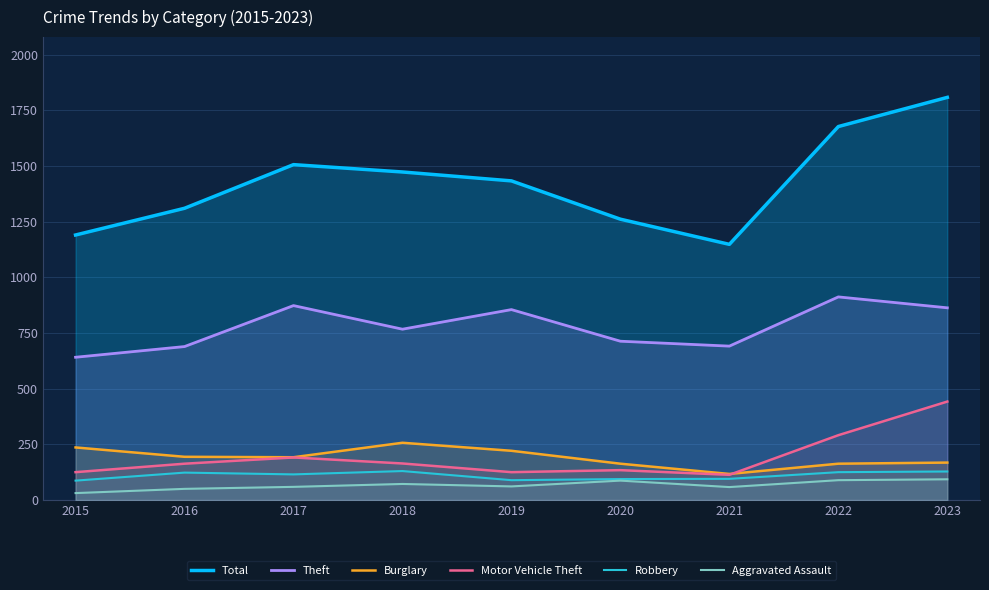

Which category has the lowest value in the Motor Vehicle Theft series?

2021